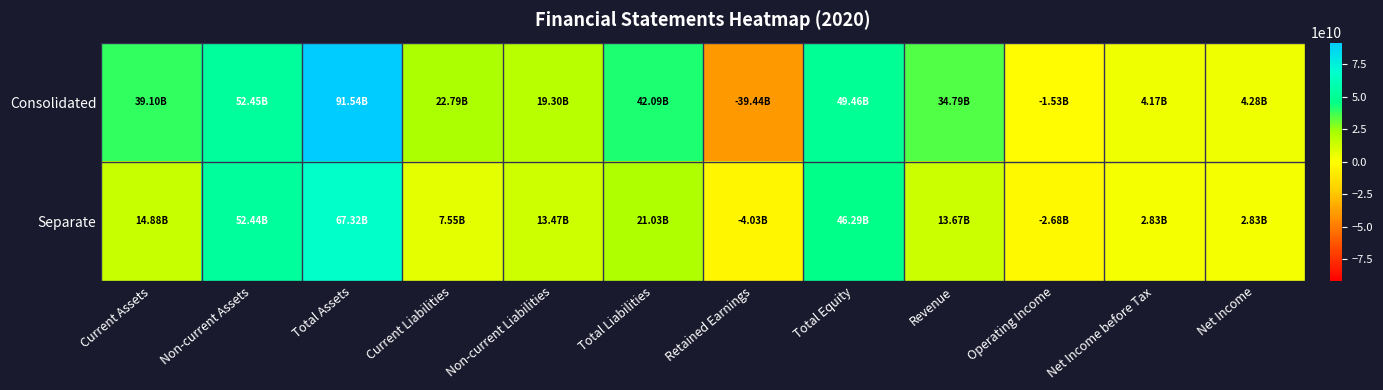

Reading right to left, what are all the values shown in this chart?

Consolidated: Net Income=4284014359	Net Income before Tax=4172471528	Operating Income=-1530056408	Revenue=34790558634	Total Equity=49458150772	Retained Earnings=-39436433509	Total Liabilities=42086088434	Non-current Liabilities=19296061406	Current Liabilities=22790027028	Total Assets=91544239206	Non-current Assets=52447317207	Current Assets=39096921999
Separate: Net Income=2832928003	Net Income before Tax=2829586959	Operating Income=-2677907367	Revenue=13673080437	Total Equity=46288898684	Retained Earnings=-4030019517	Total Liabilities=21026138433	Non-current Liabilities=13473356743	Current Liabilities=7552781690	Total Assets=67315037117	Non-current Assets=52437913980	Current Assets=14877123137